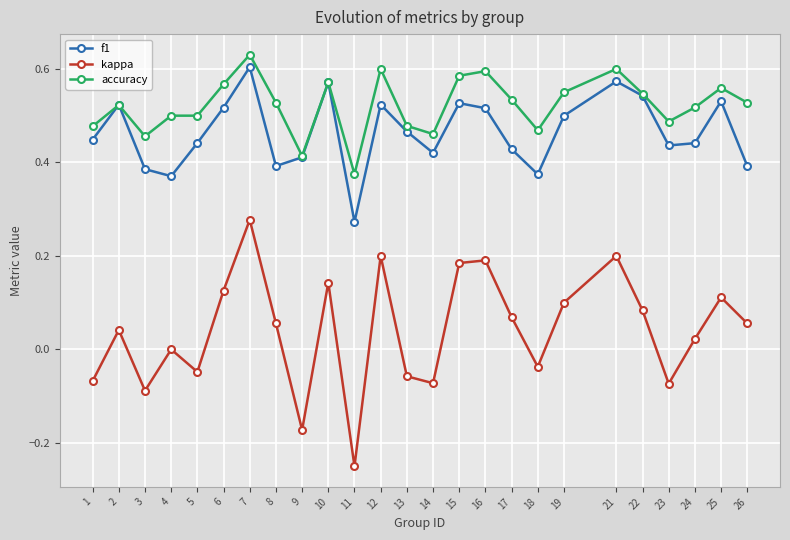

At which category is the sum across all series the highest?

7